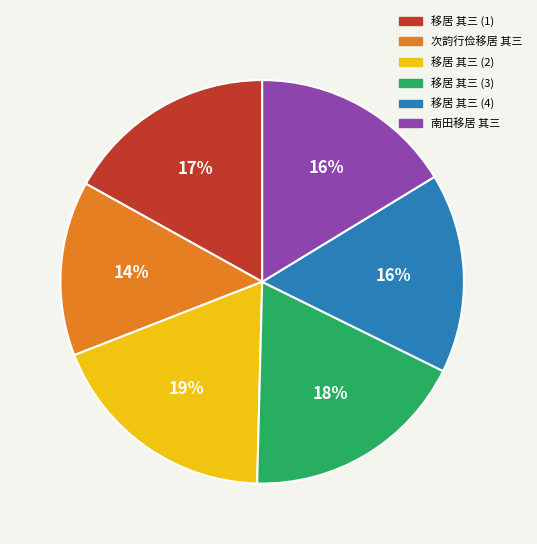

To the nearest percent, what portion does 南田移居 其三 represent?

16%